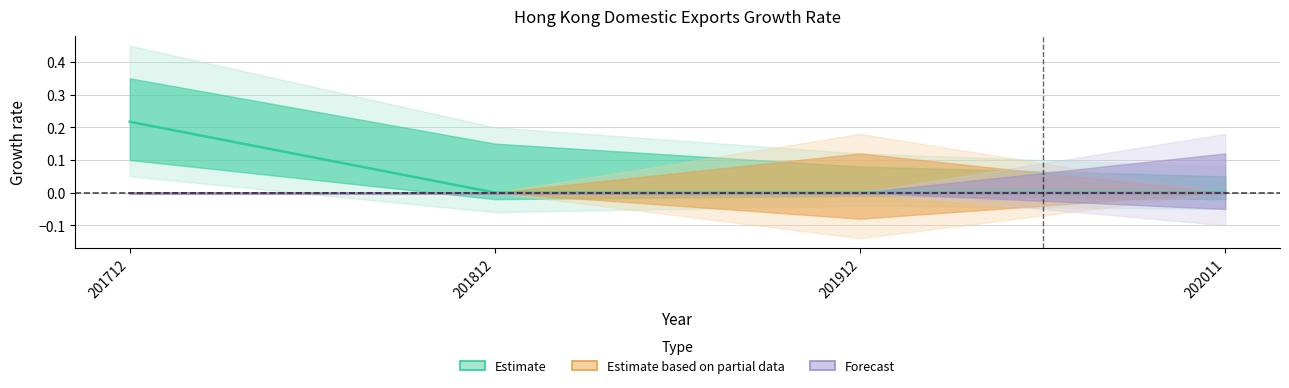

What are all the series names shown in the legend?

Estimate, Estimate based on partial data, Forecast